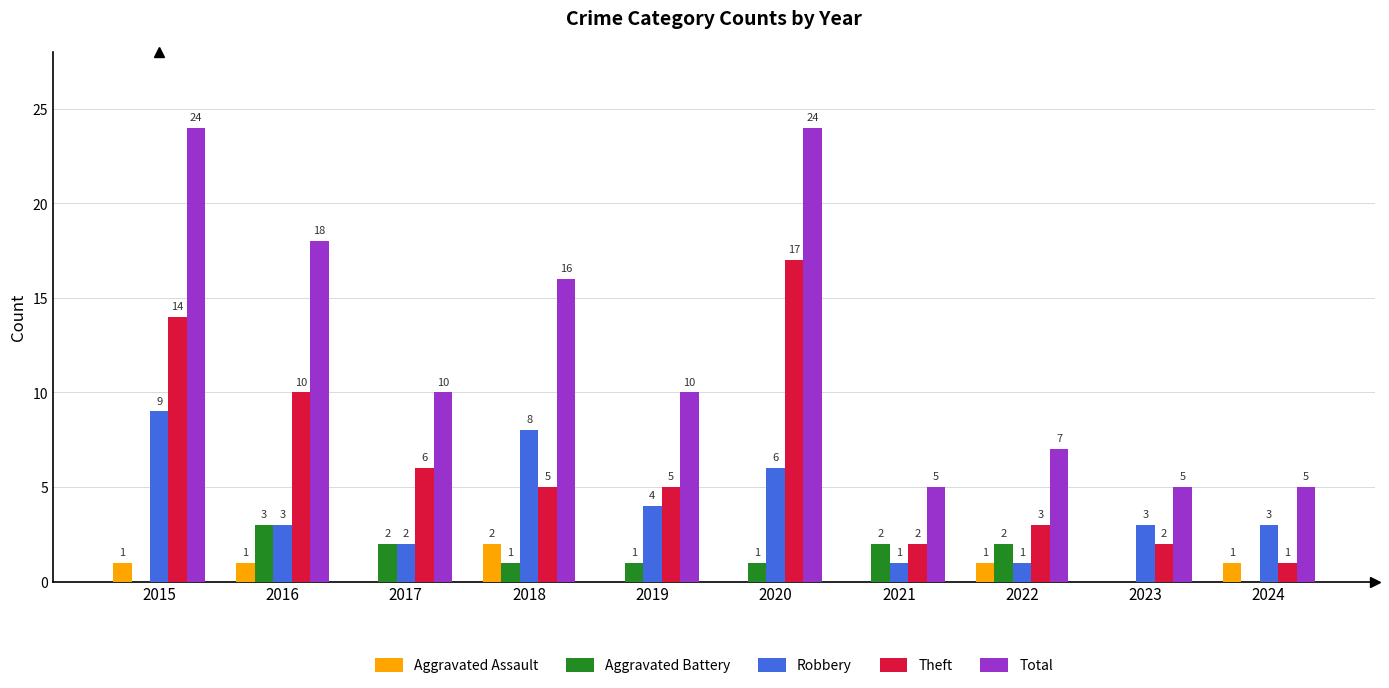

Which series has the largest total across all categories?

Total